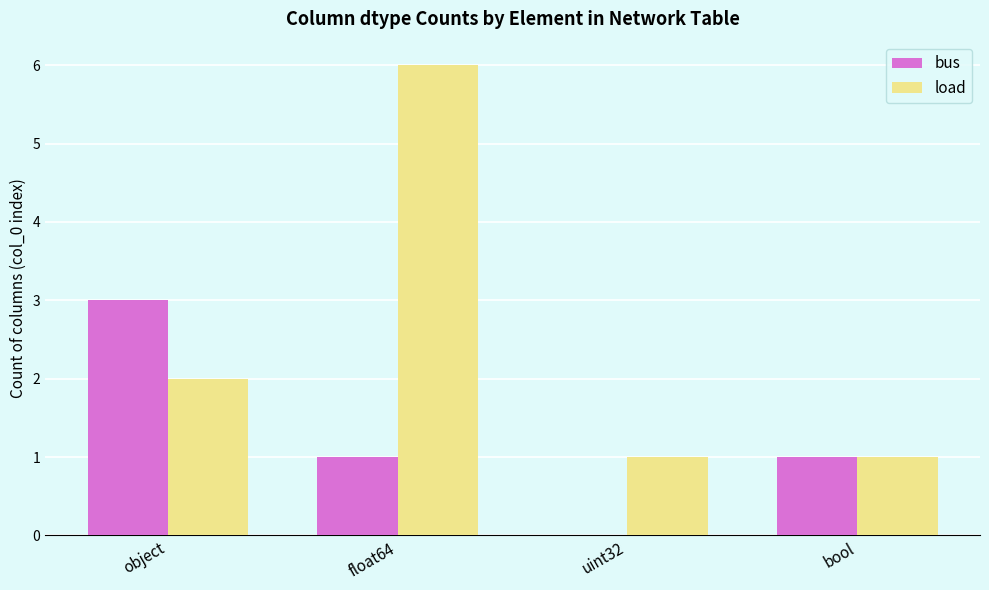

Does the chart contain stacked bars?

No